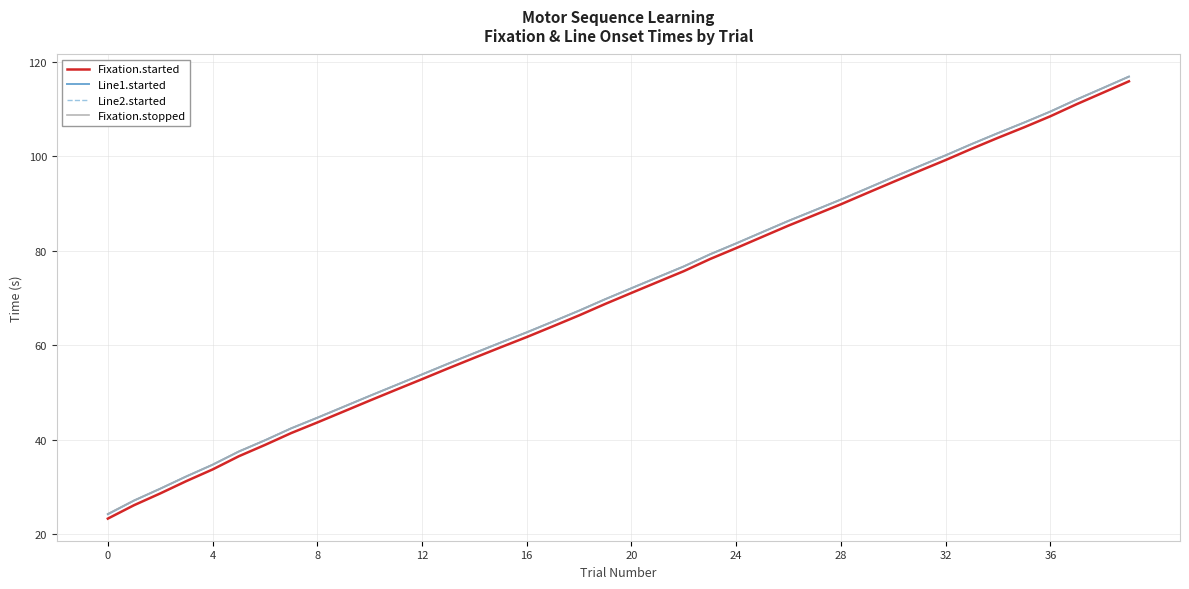

Does the chart display data point markers on the line(s)?

No